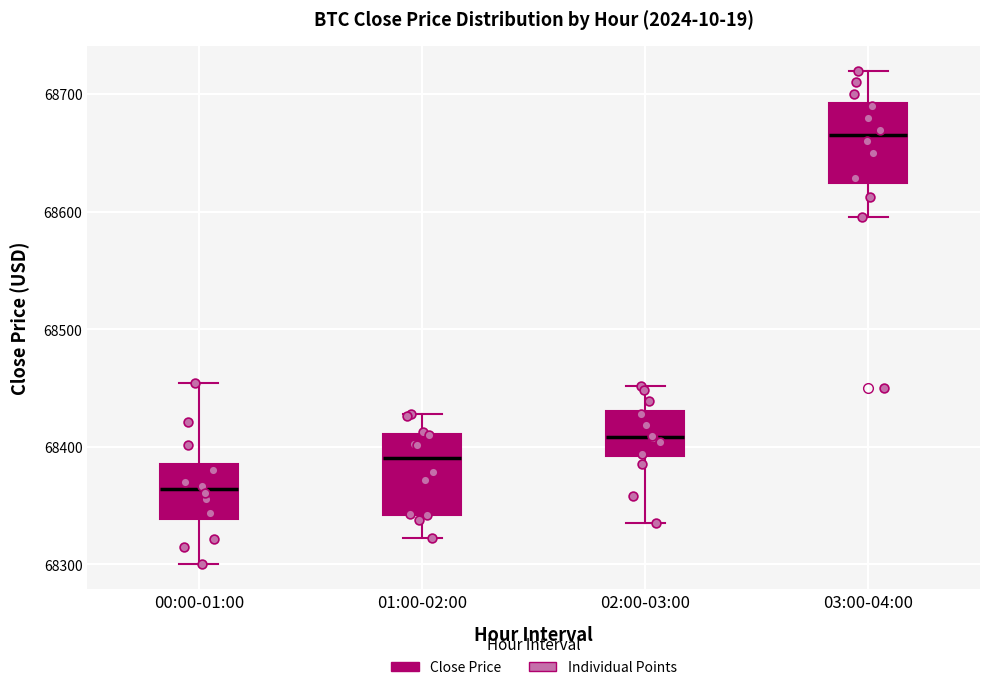

Reading left to right, read every box against the y-axis: the position of its median line, the range the box covers, and the ends of its whiskers. The values are not printed on the chart, so give them approximately, as read against the axis.

00:00-01:00: median 68360, box 68340 to 68390, whiskers 68300 to 68450
01:00-02:00: median 68390, box 68340 to 68410, whiskers 68320 to 68430
02:00-03:00: median 68410, box 68390 to 68430, whiskers 68340 to 68450
03:00-04:00: median 68670, box 68620 to 68690, whiskers 68600 to 68720